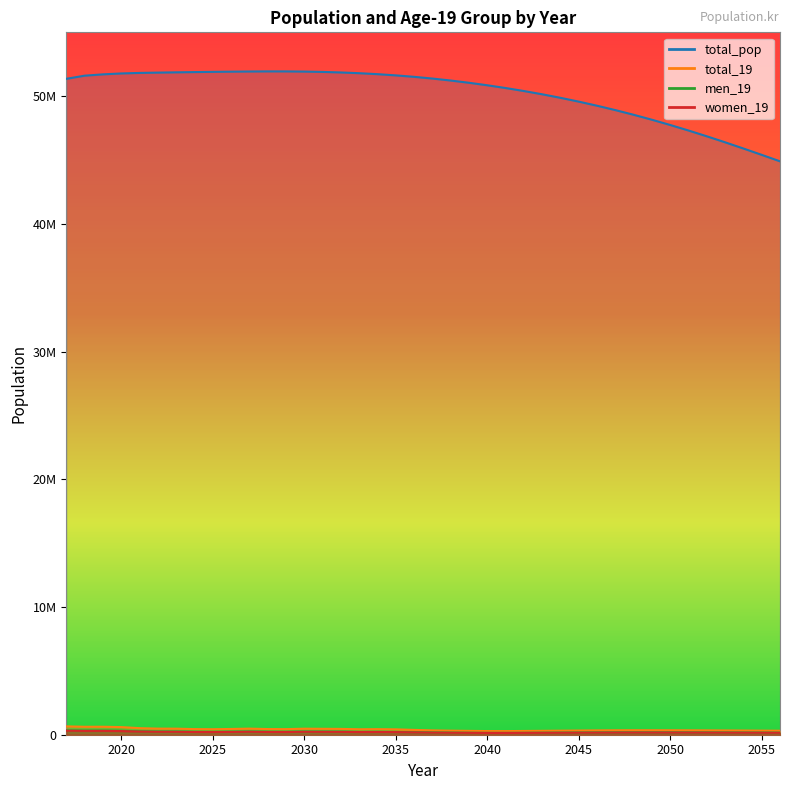

What is the difference between the second highest and second lowest values in the men_19 series?

179341